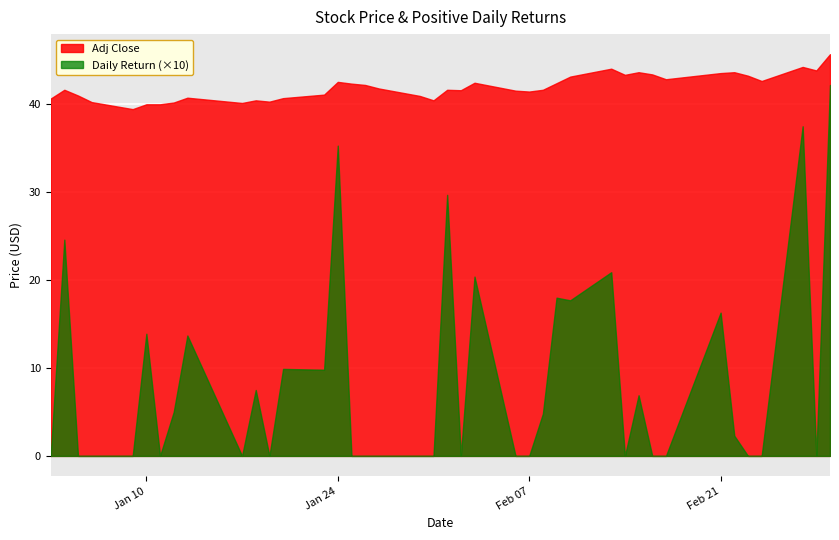

Which series has the largest range (max minus min)?

Daily Return (×10)